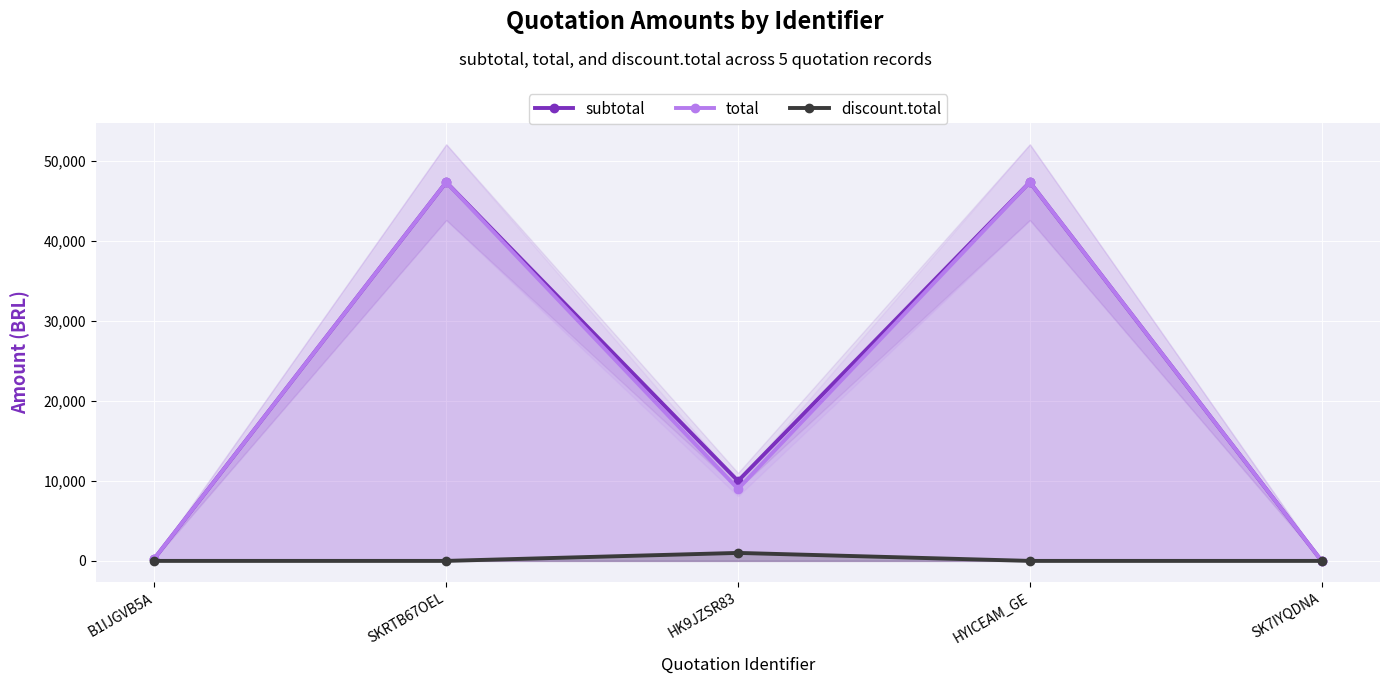

At which label is discount.total closest to 500?

B1IJGVB5A